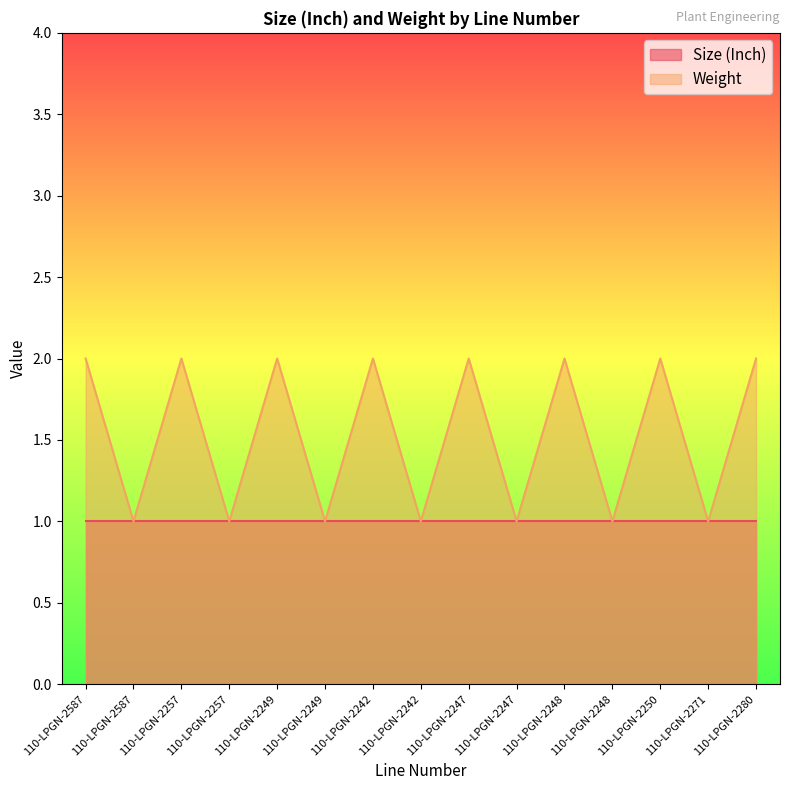

What is the difference between the second highest and second lowest values?

1